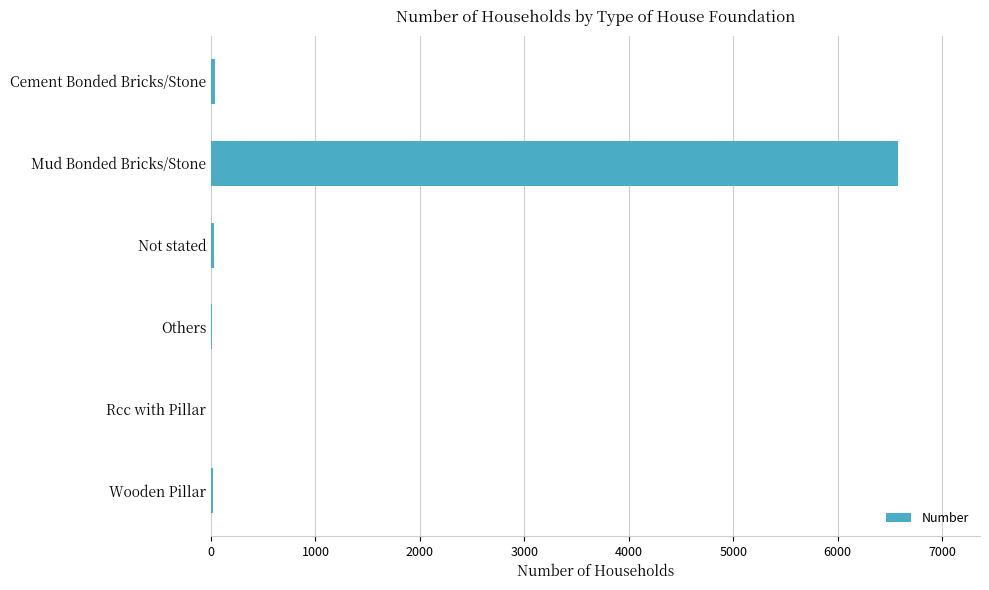

Is it true that the value at Mud Bonded Bricks/Stone is 10803?

False